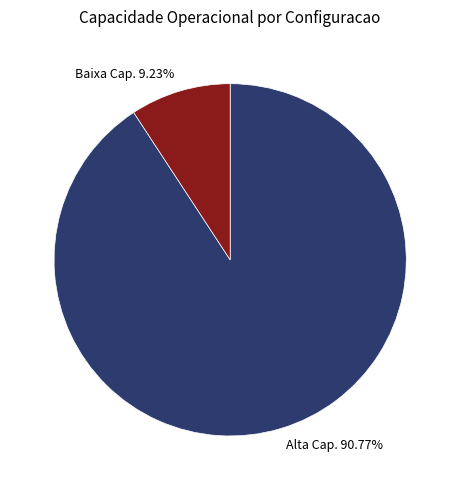

Which has a higher value, Baixa Cap. 9.23% or Alta Cap. 90.77%?

Alta Cap. 90.77%